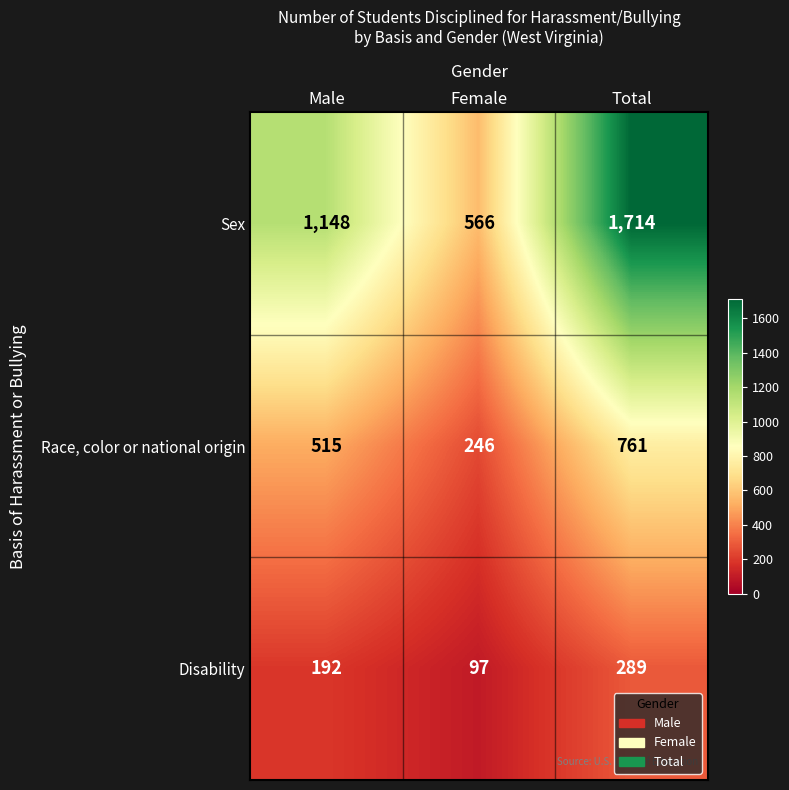

What is the average value of the Sex series?

1143